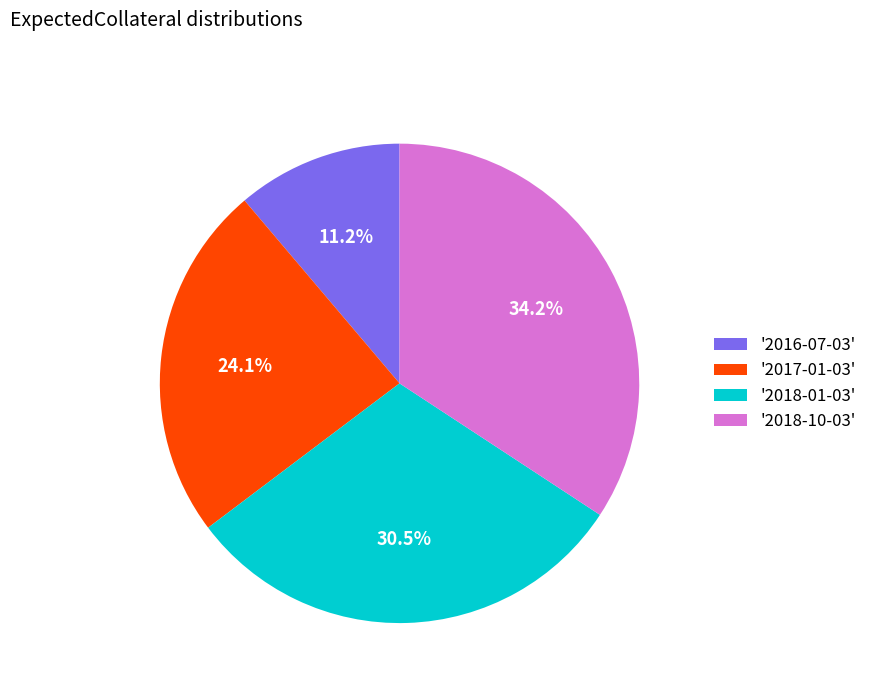

Which slice is the largest?

'2018-10-03'